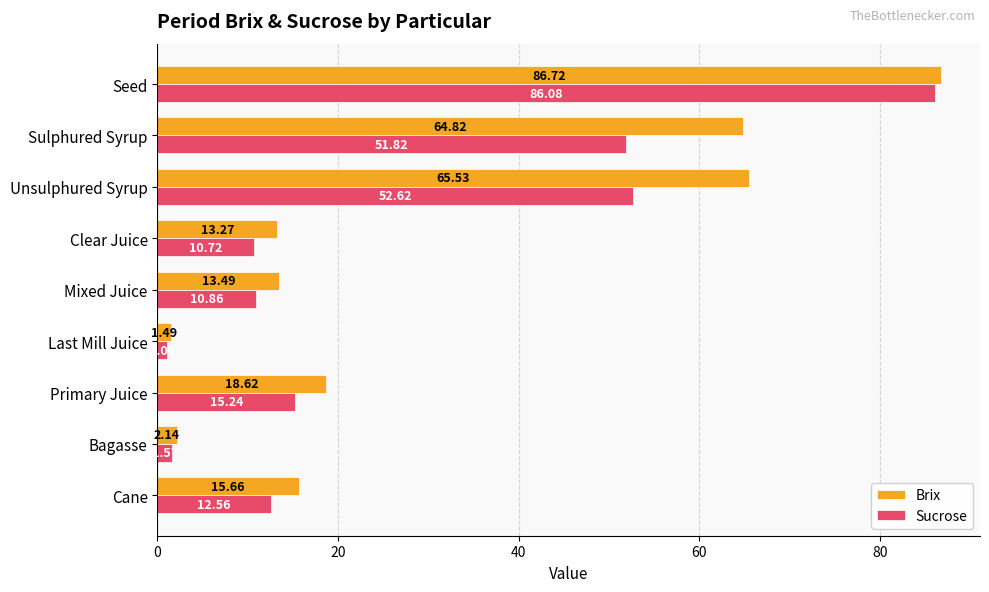

How many values in the Sucrose series exceed 12?

5